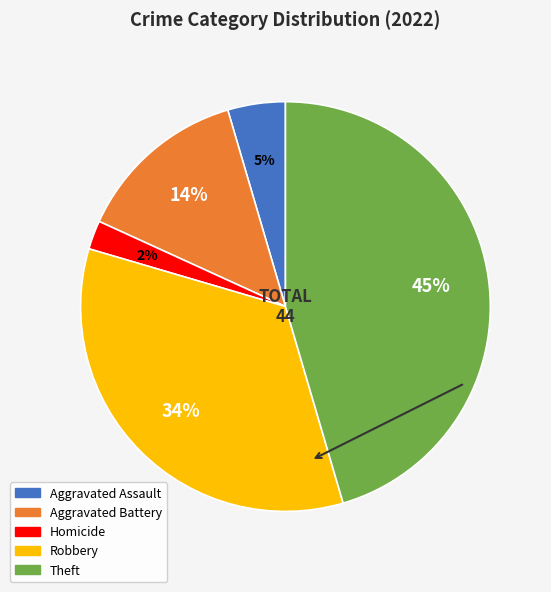

Does any single category account for the majority?

No